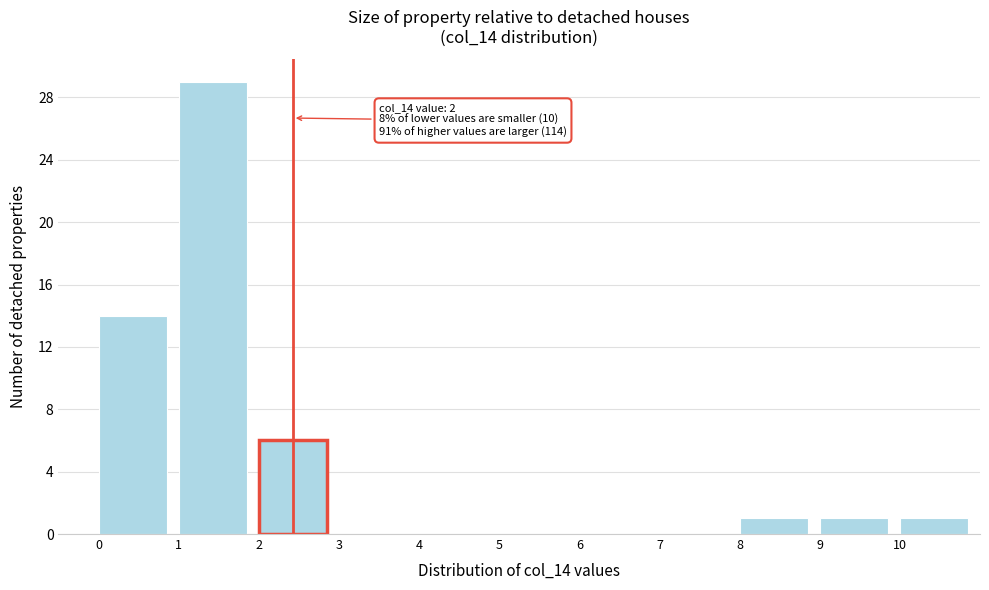

Over which range of the x-axis is the bar tallest?

1 to 2